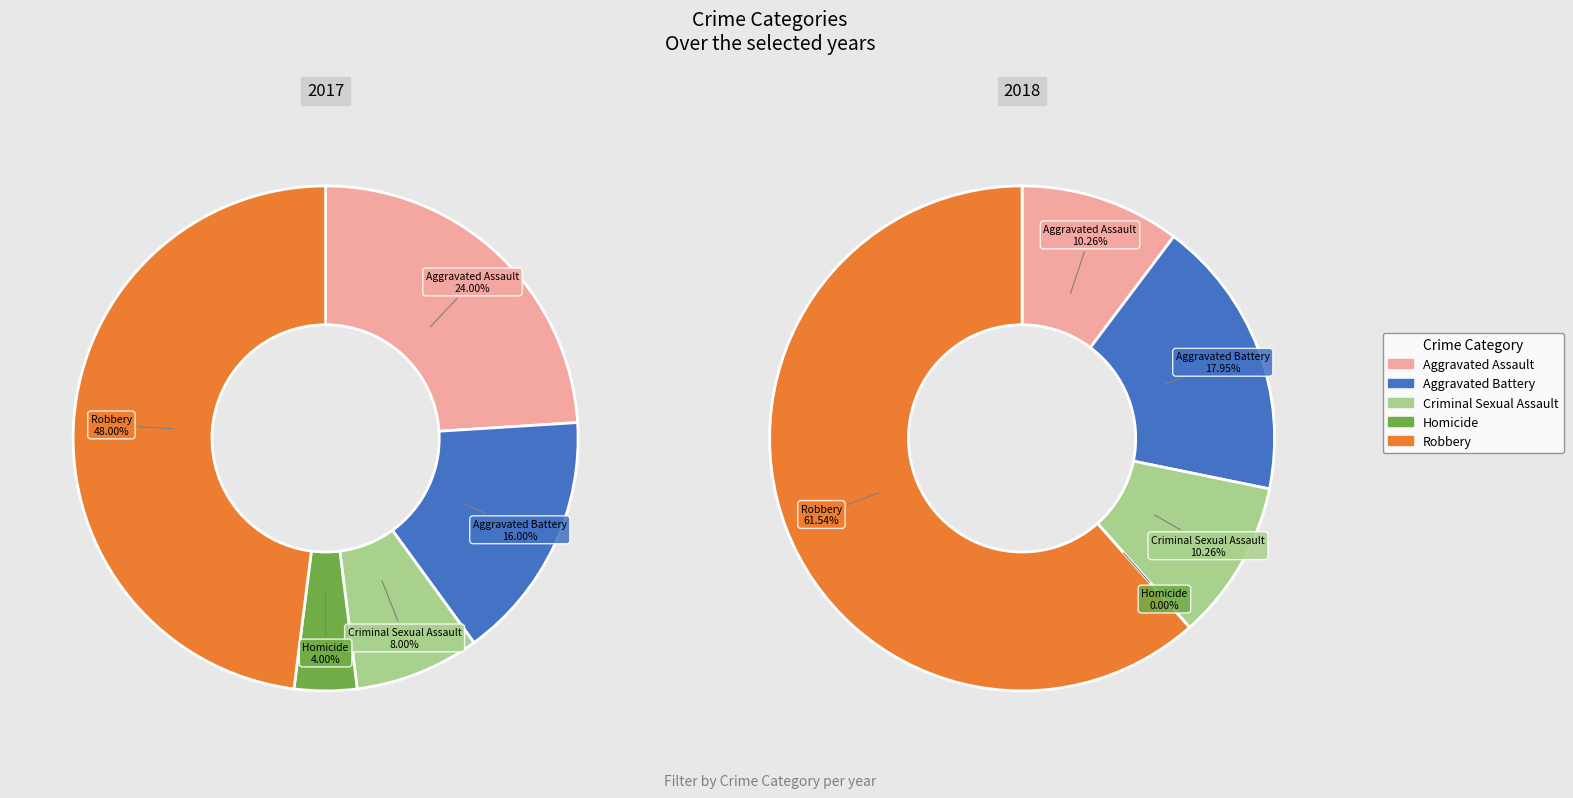

The values_2017 slice represents 4% of the pie. True or false?

False